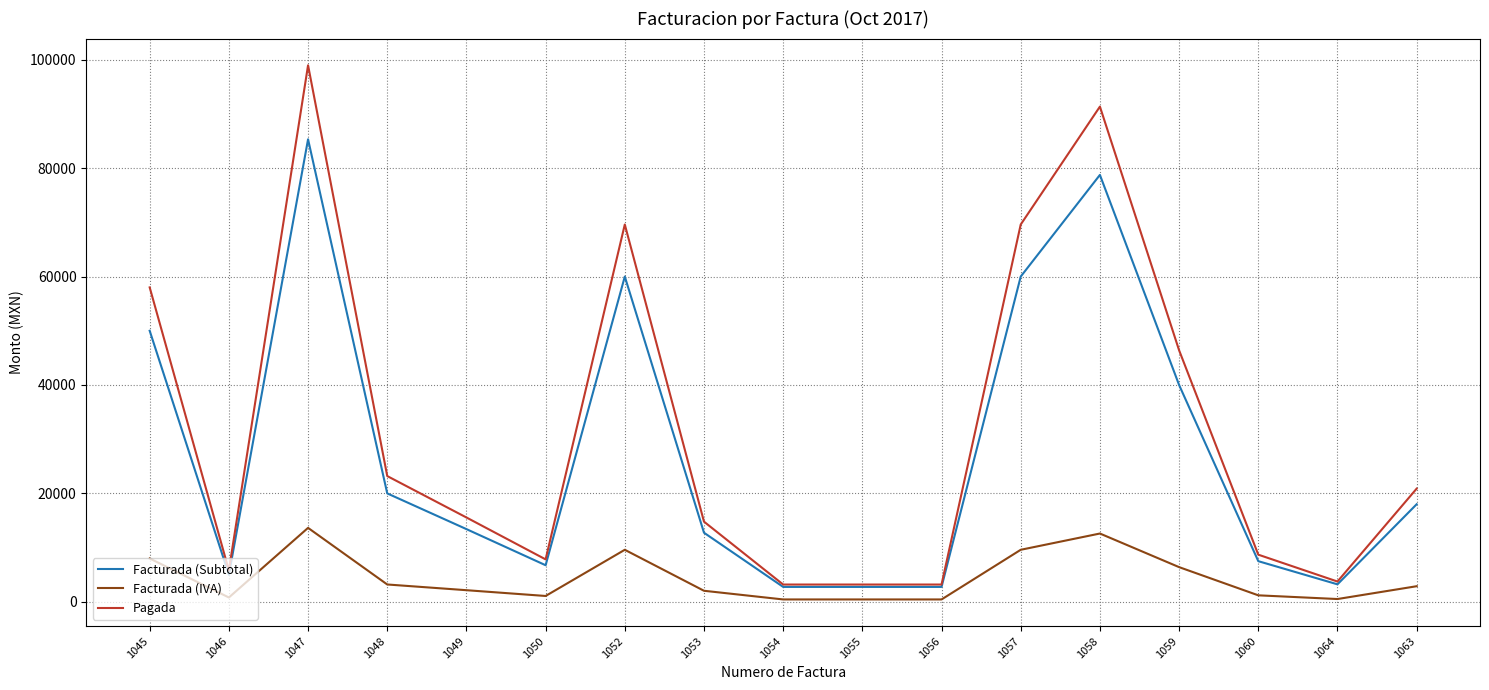

Which series has the largest total across all categories?

Pagada